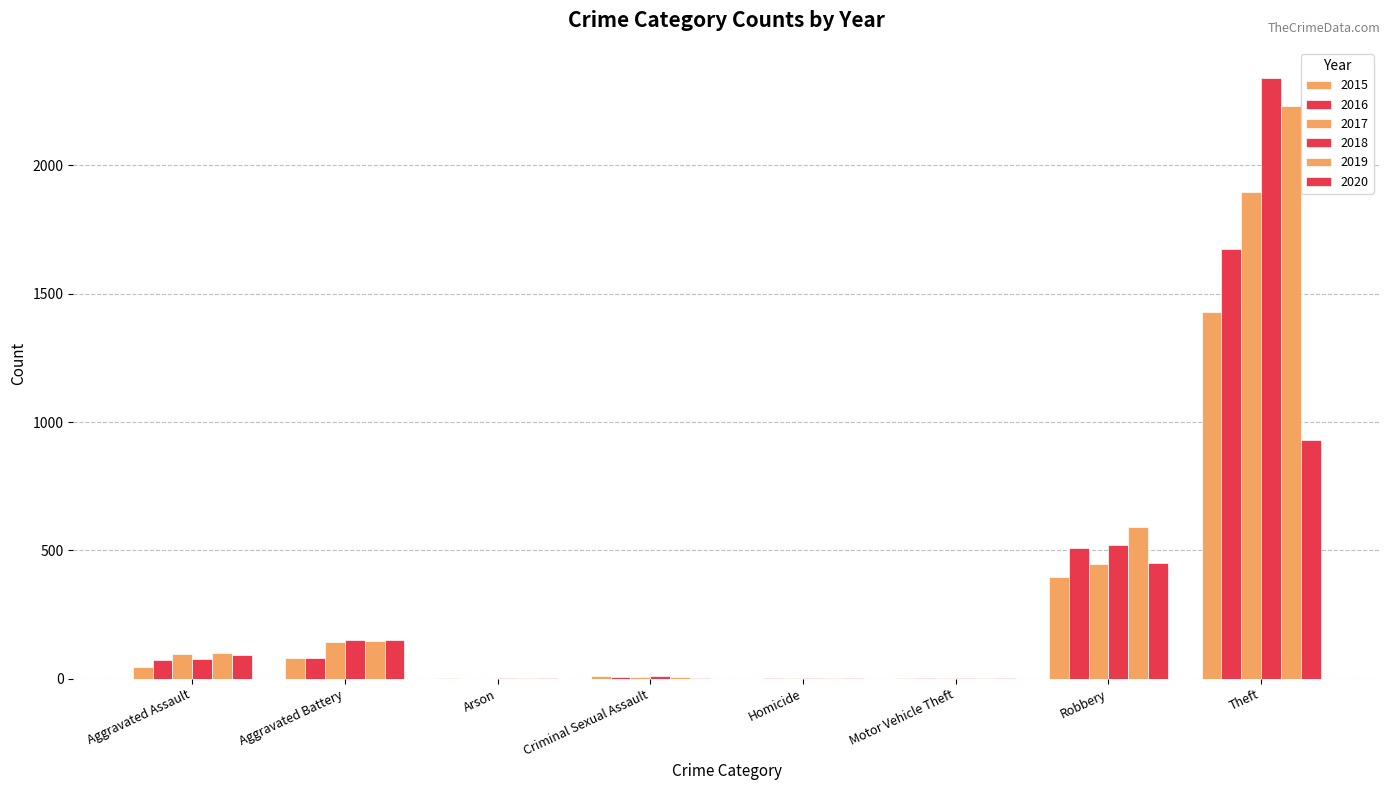

At Aggravated Assault, list the series in order from smallest to largest.

2015, 2016, 2018, 2020, 2017, 2019